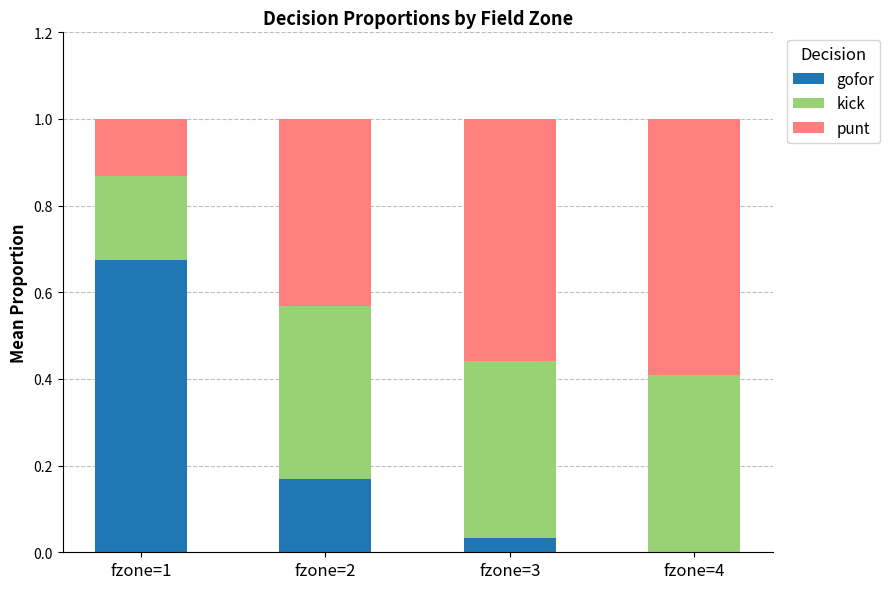

At which label does gofor reach its peak?

fzone=1